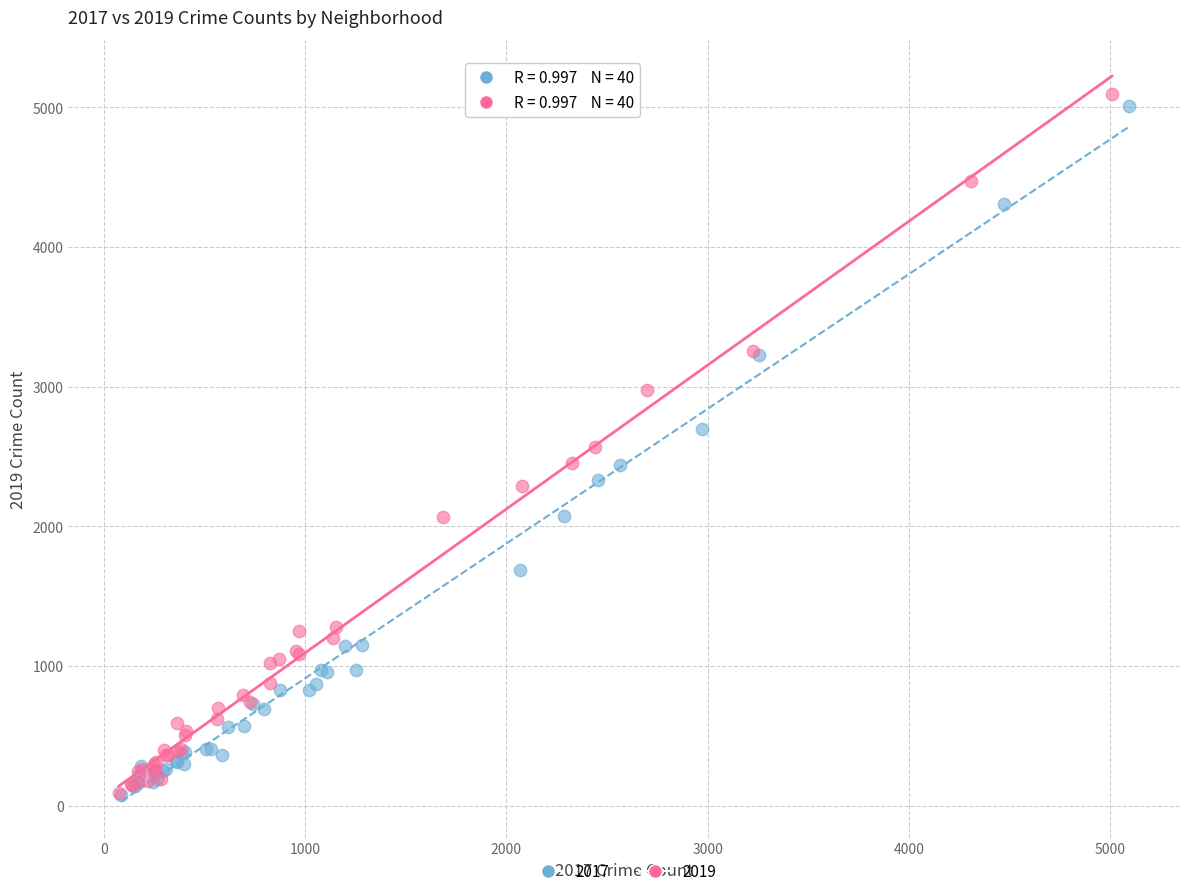

Which series has the largest Y range (max minus min)?

2019